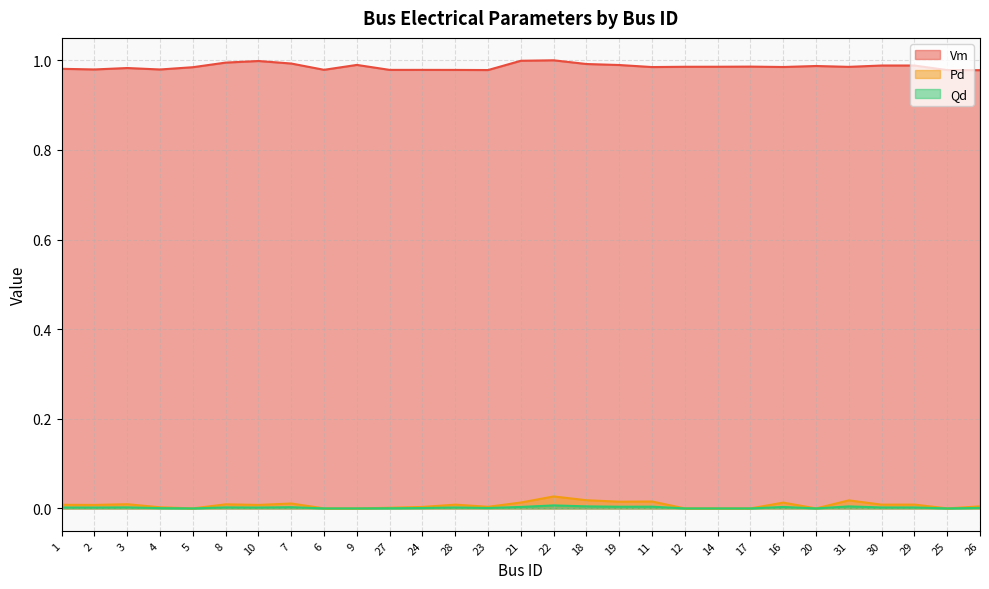

At which category does Qd reach its first local valley?

2